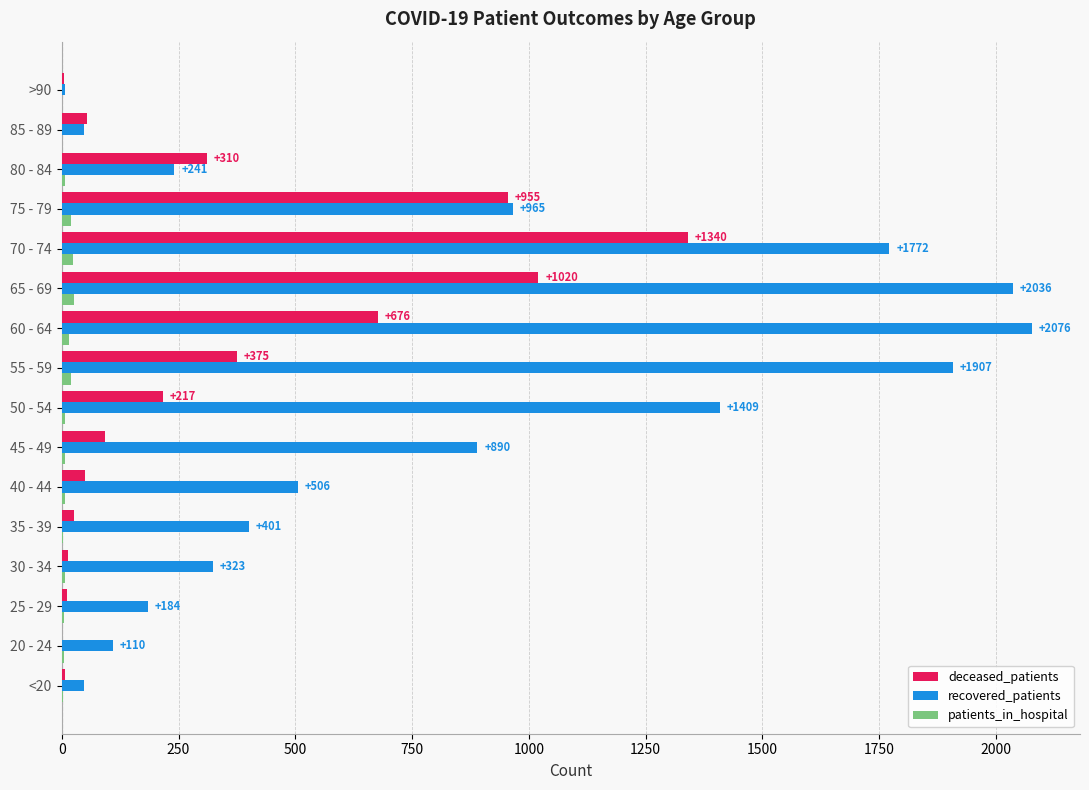

What is the sum of all patients_in_hospital values?

159